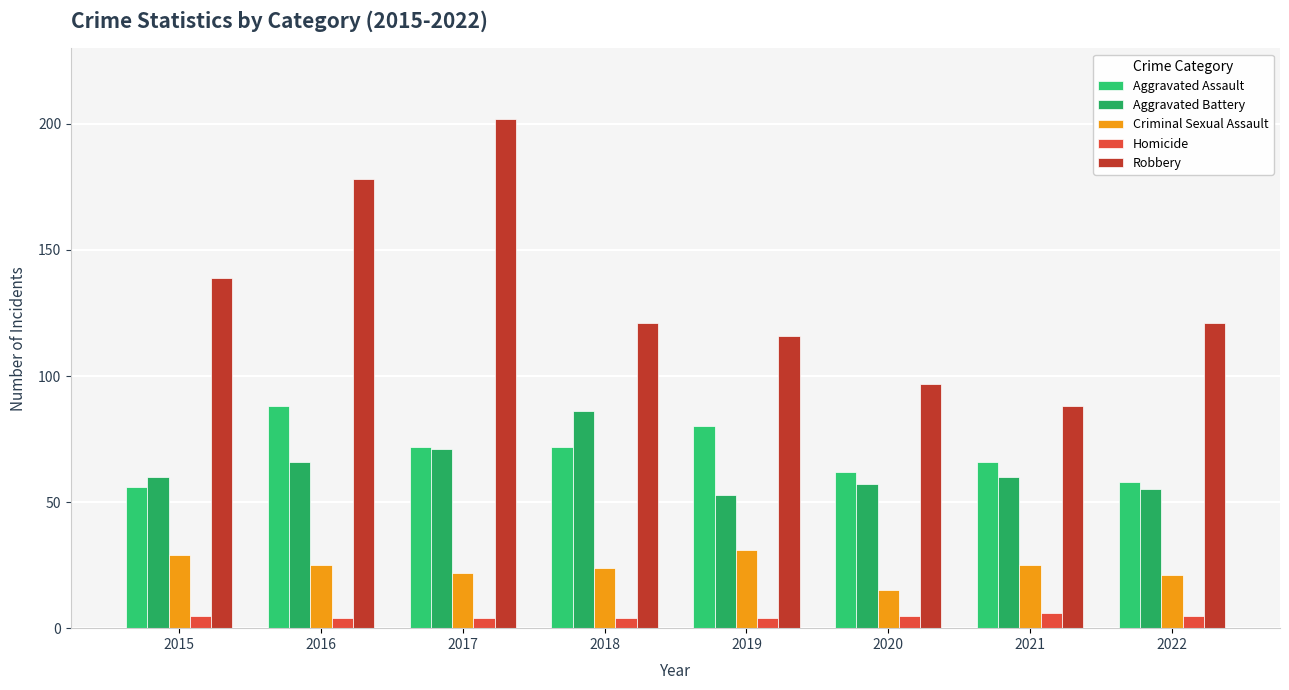

At which label does Criminal Sexual Assault first exceed 25?

2015